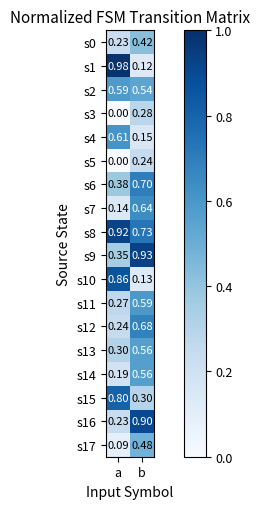

Which category has the highest value in the s15 series?

a